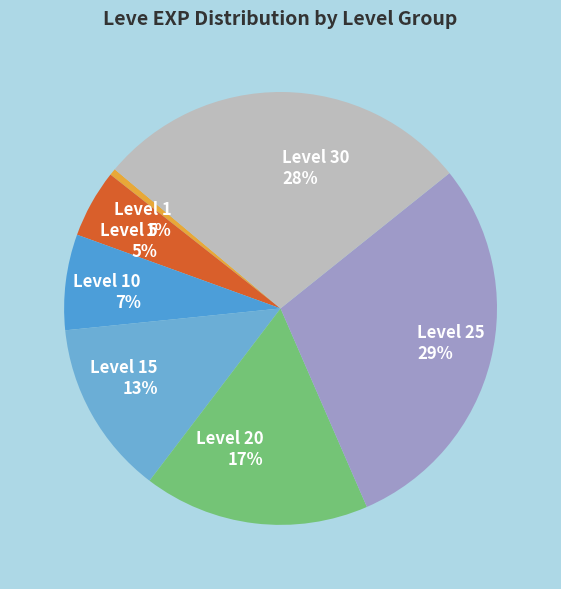

How many slices are in this pie chart?

7